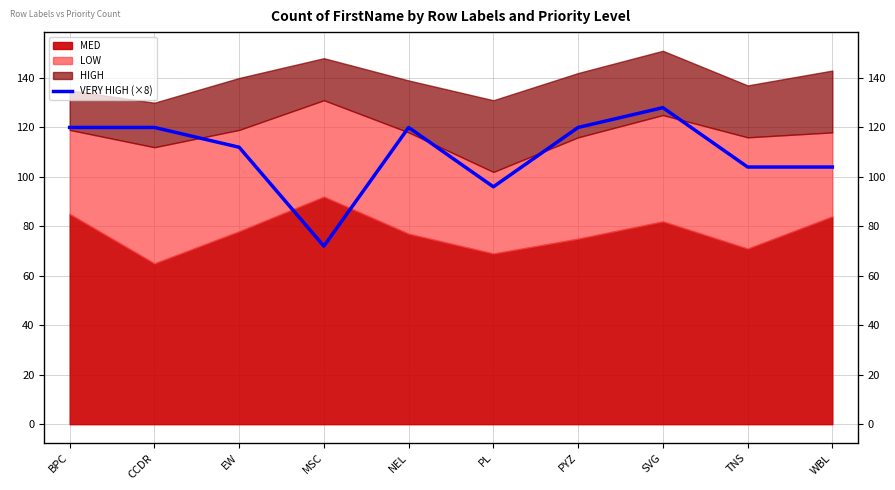

Reading right to left, list all the values displayed in this chart.

WBL=104	TNS=104	SVG=128	PYZ=120	PL=96	NEL=120	MSC=72	EW=112	CCDR=120	BPC=120